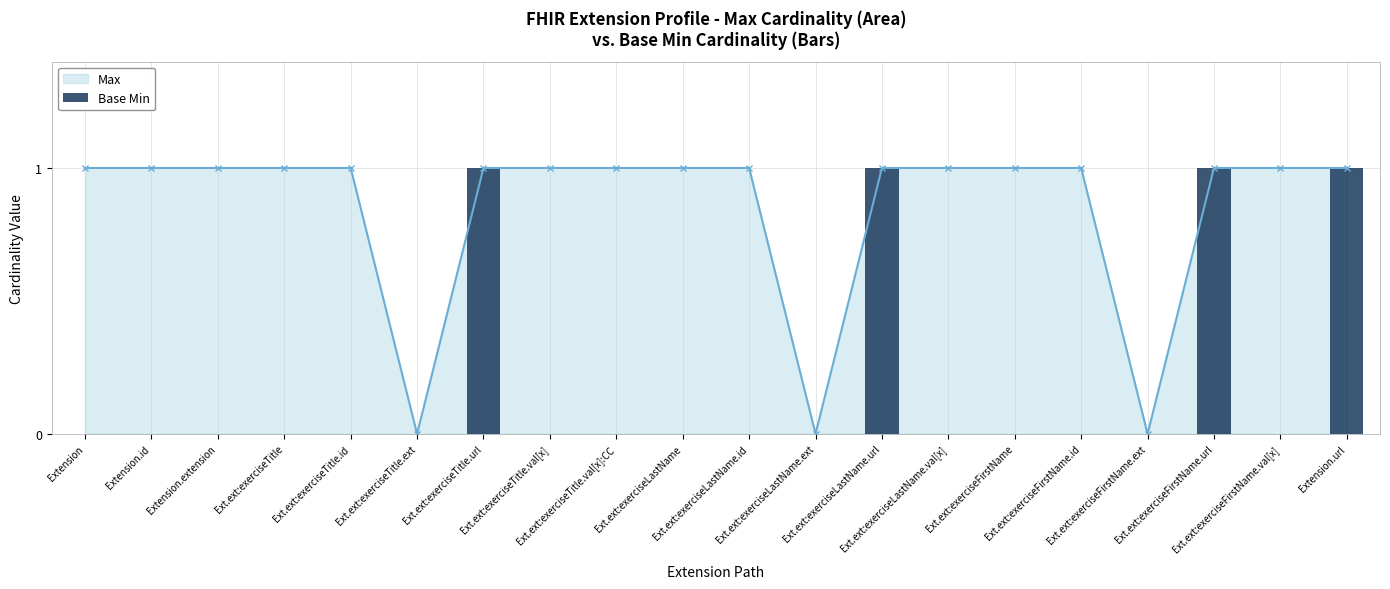

What is the difference between the maximum and second lowest values?

1